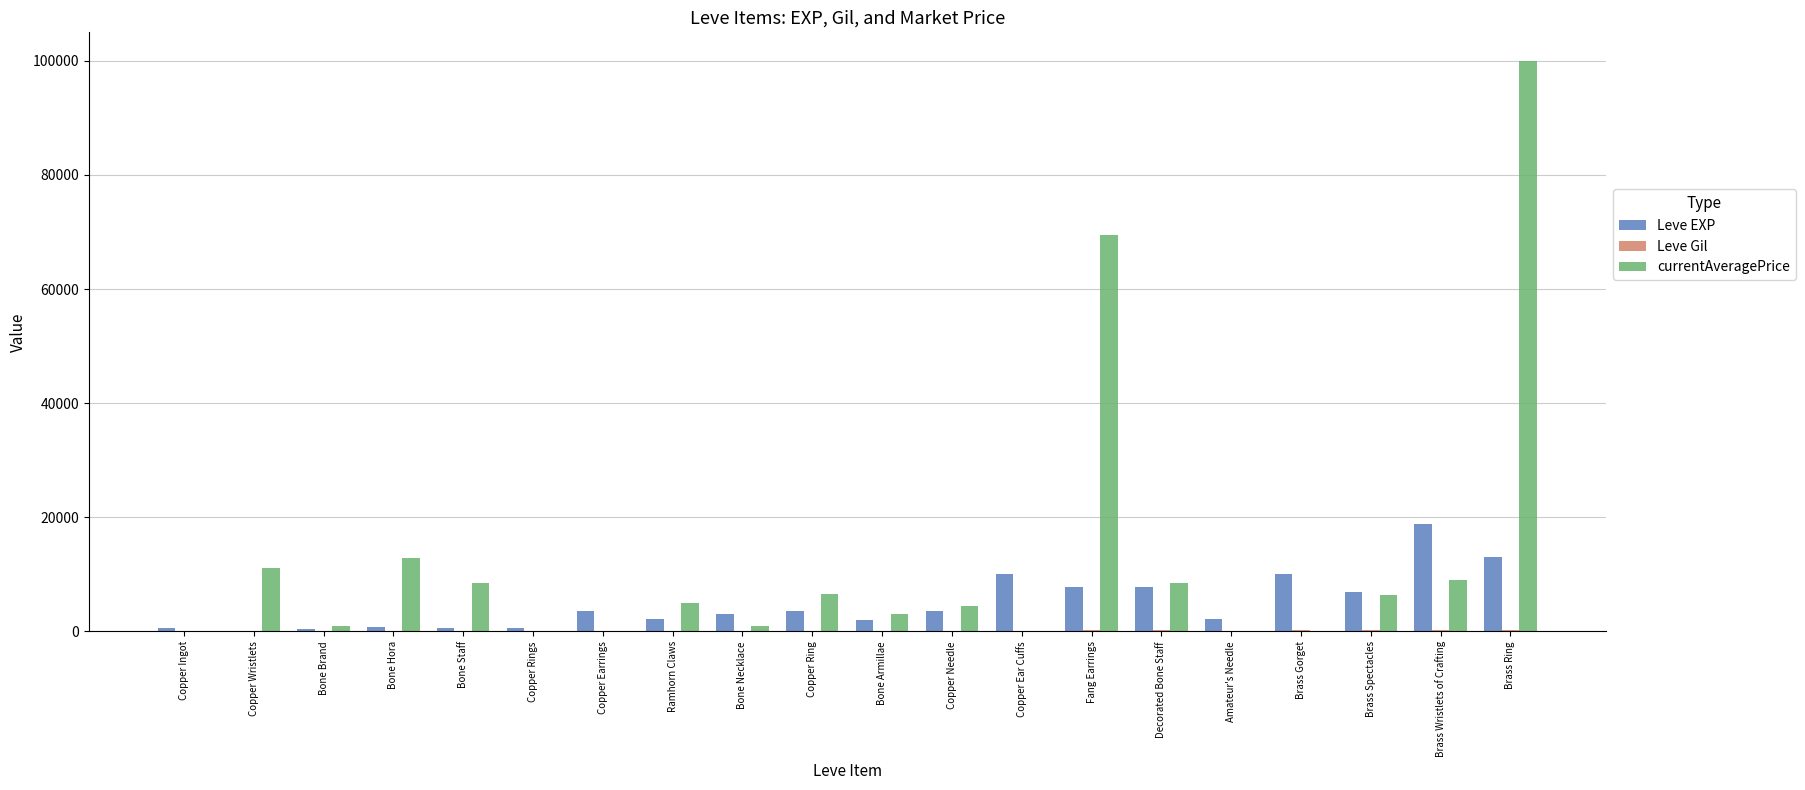

What is the approximate value of Leve EXP at Copper Ingot, to the nearest 10?

630